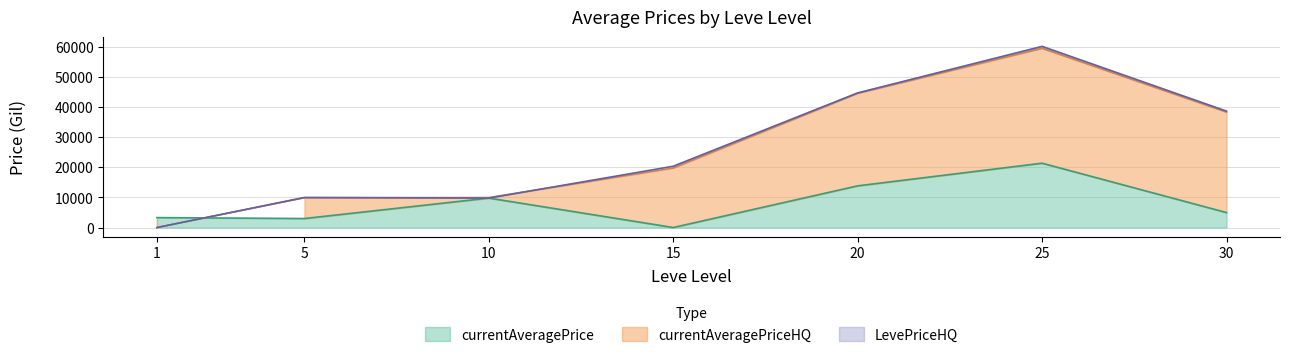

Reading left to right, list all the values displayed in this chart.

currentAveragePrice: 1=3307.0	5=3000.0	10=9800.0	15=13.0	20=13866.7	25=21400.0	30=4980.0
currentAveragePriceHQ: 1=0.0	5=9902.0	10=9971.4	15=19800.0	20=44626.0	25=59600.0	30=38404.0
LevePriceHQ: 1=0.0	5=10004.0	10=9800.0	15=20386.0	20=44764.0	25=60234.0	30=38702.0